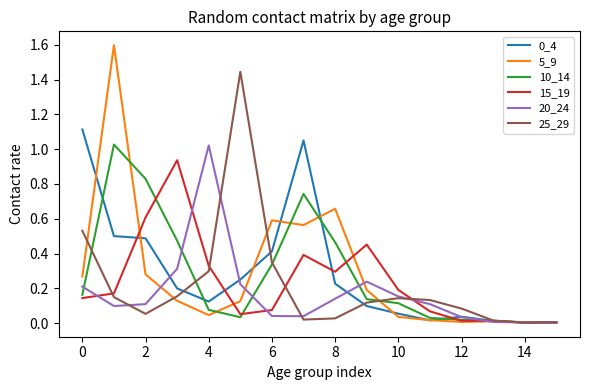

Which series has the widest spread of values?

5_9